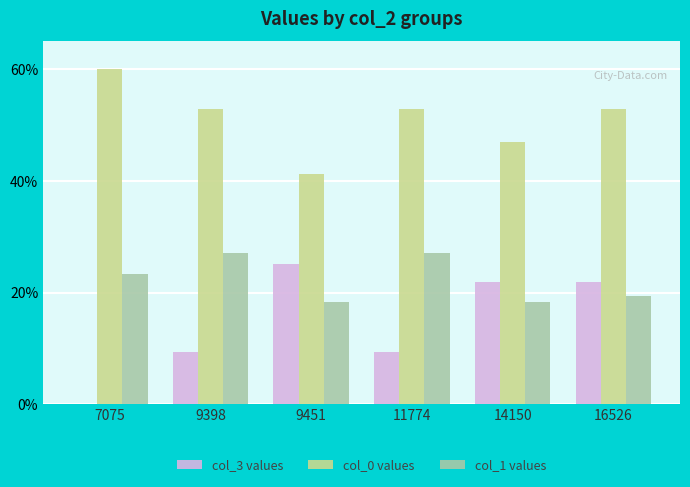

Which category has the highest value across all series?

7075